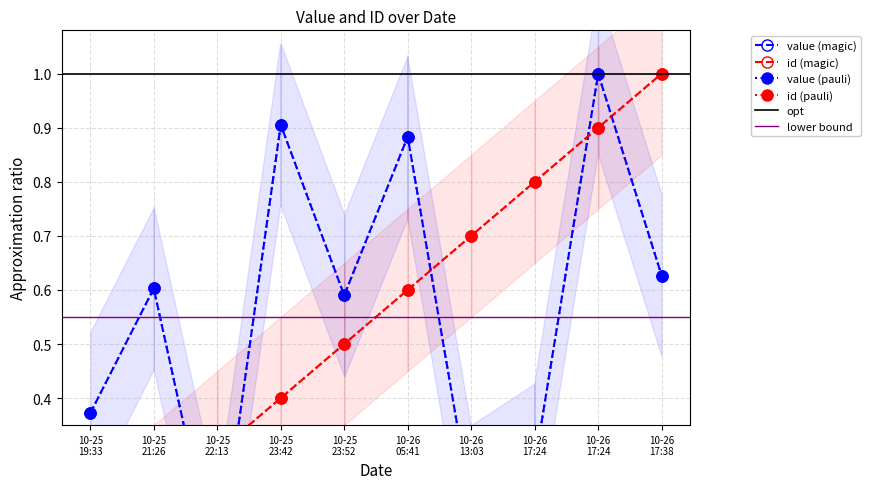

Which has a higher value, 10-26 05:41 or 10-26 13:03?

10-26 13:03